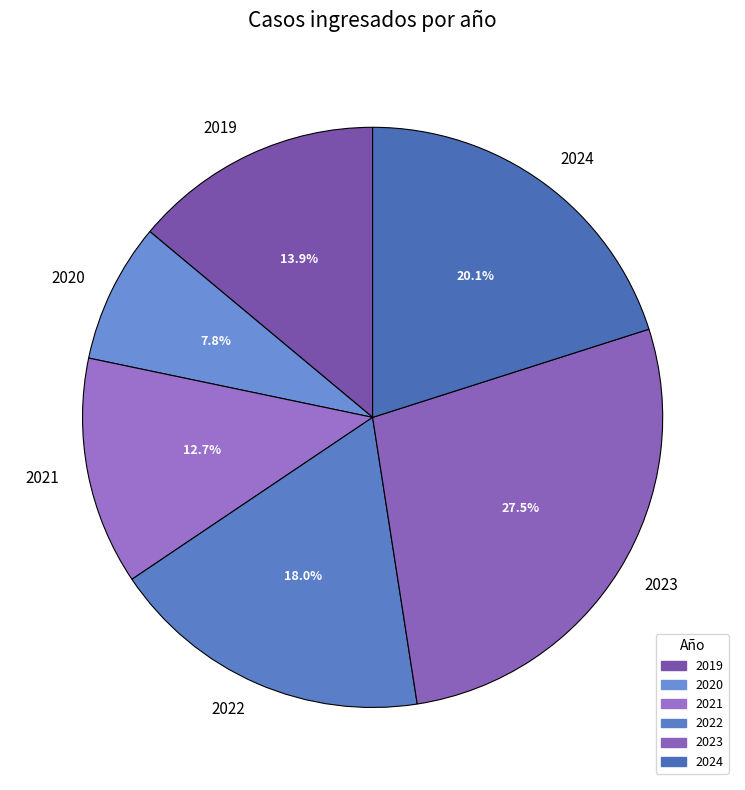

Approximately how many times larger is the value at 2024 compared to 2022?

1.1